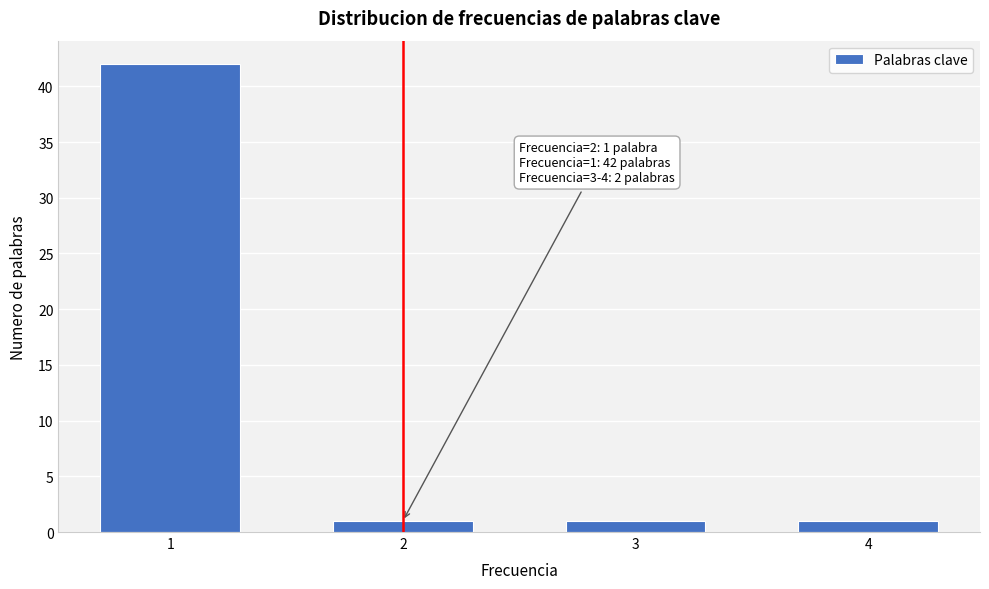

Reading left to right, list all the values displayed in this chart.

1=42	2=1	3=1	4=1